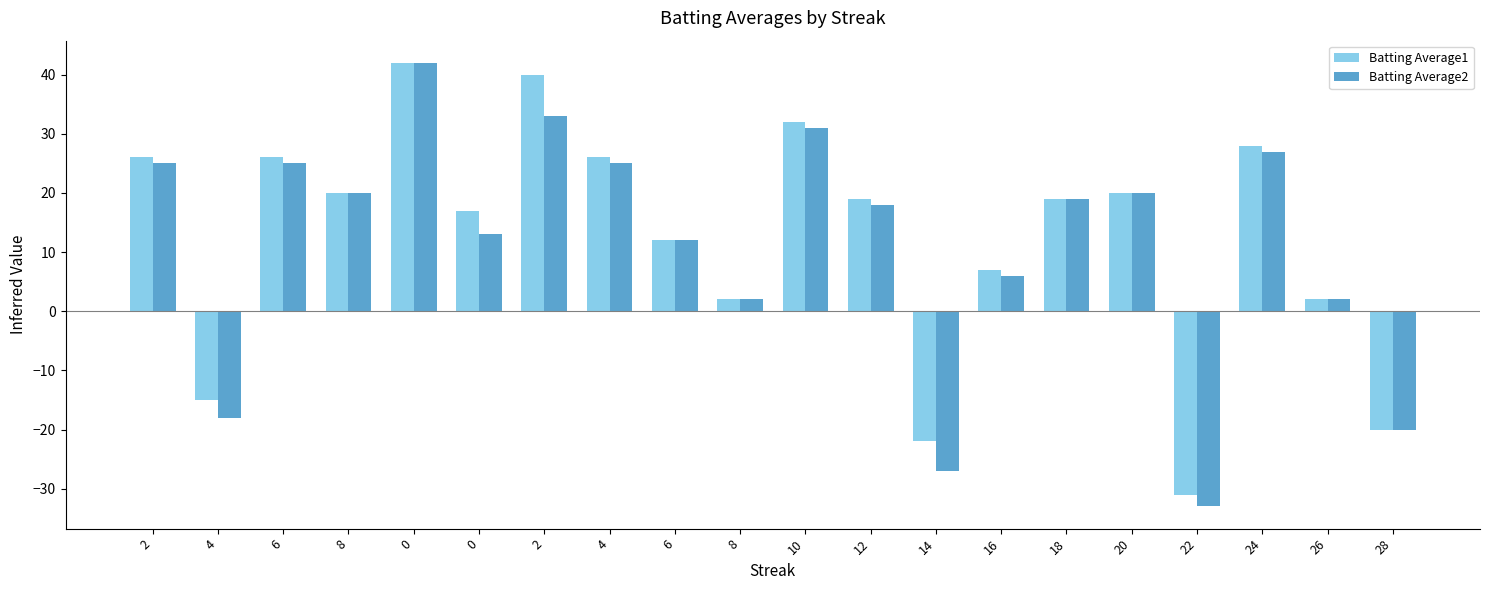

What is the label of the 18th bar from the left?

24